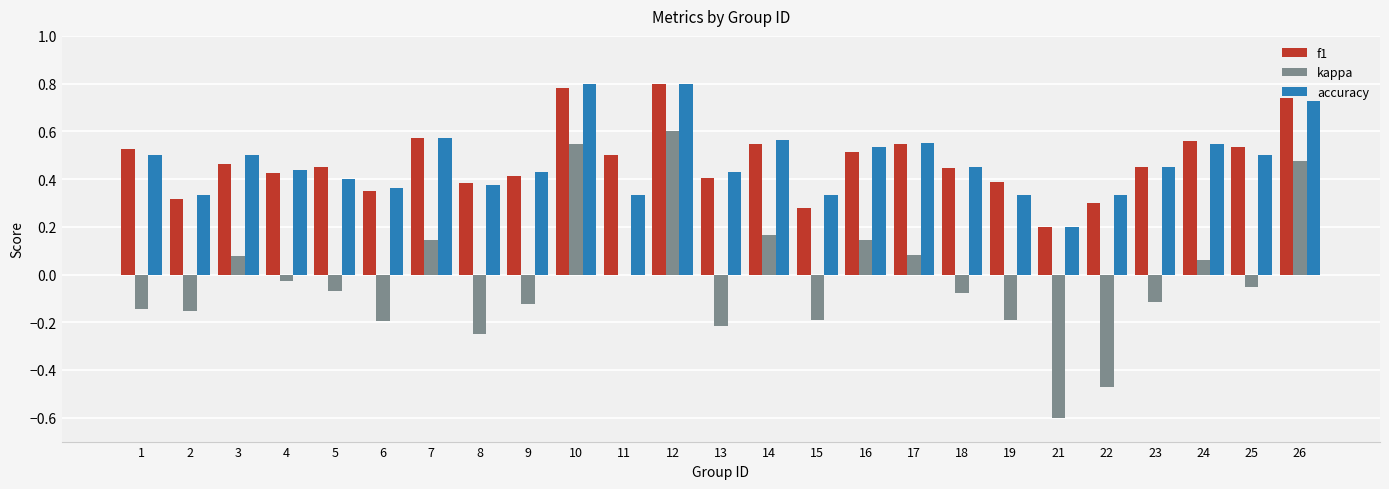

Does the chart contain stacked bars?

No